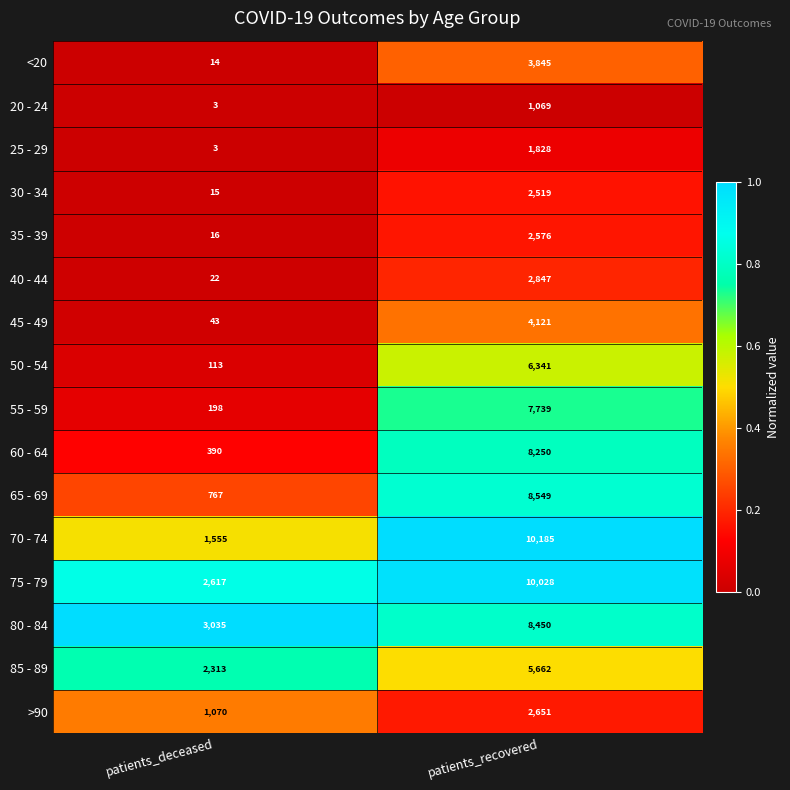

Read the 45 - 49 value at patients_deceased, to the nearest 50.

50